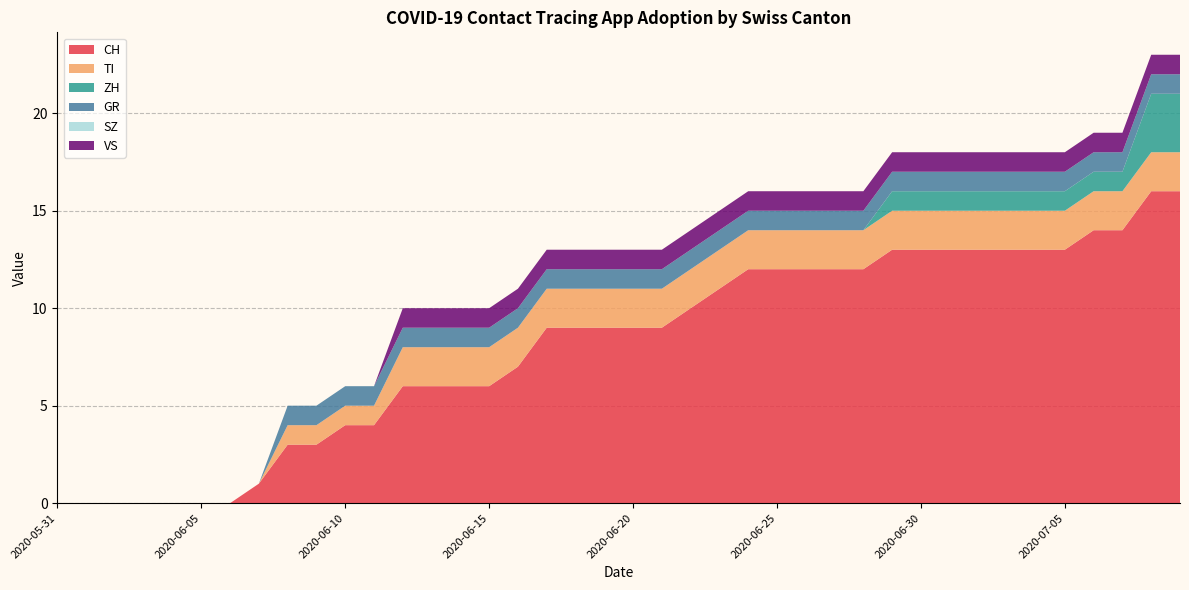

Reading left to right, what are all the values shown in this chart?

CH: 0	0	0	0	0	0	0	1	3	3	4	4	6	6	6	6	7	9	9	9	9	9	10	11	12	12	12	12	12	13	13	13	13	13	13	13	14	14	16	16
TI: 0	0	0	0	0	0	0	0	1	1	1	1	2	2	2	2	2	2	2	2	2	2	2	2	2	2	2	2	2	2	2	2	2	2	2	2	2	2	2	2
ZH: 0	0	0	0	0	0	0	0	0	0	0	0	0	0	0	0	0	0	0	0	0	0	0	0	0	0	0	0	0	1	1	1	1	1	1	1	1	1	3	3
GR: 0	0	0	0	0	0	0	0	1	1	1	1	1	1	1	1	1	1	1	1	1	1	1	1	1	1	1	1	1	1	1	1	1	1	1	1	1	1	1	1
SZ: 0	0	0	0	0	0	0	0	0	0	0	0	0	0	0	0	0	0	0	0	0	0	0	0	0	0	0	0	0	0	0	0	0	0	0	0	0	0	0	0
VS: 0	0	0	0	0	0	0	0	0	0	0	0	1	1	1	1	1	1	1	1	1	1	1	1	1	1	1	1	1	1	1	1	1	1	1	1	1	1	1	1